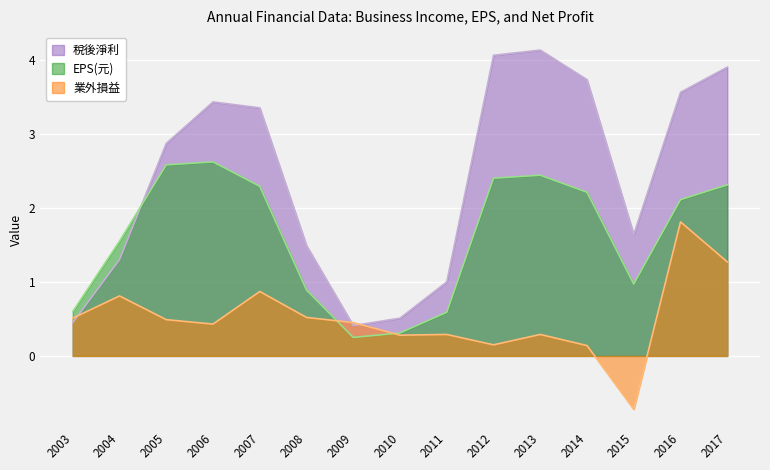

At which category does EPS(元) reach its first local valley?

2009